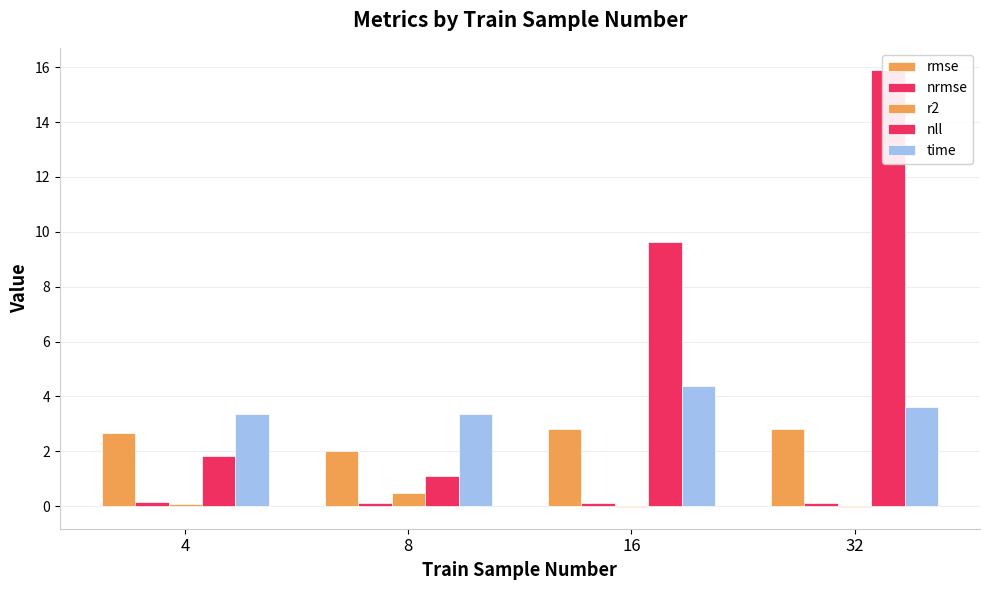

Are the bars horizontal?

No